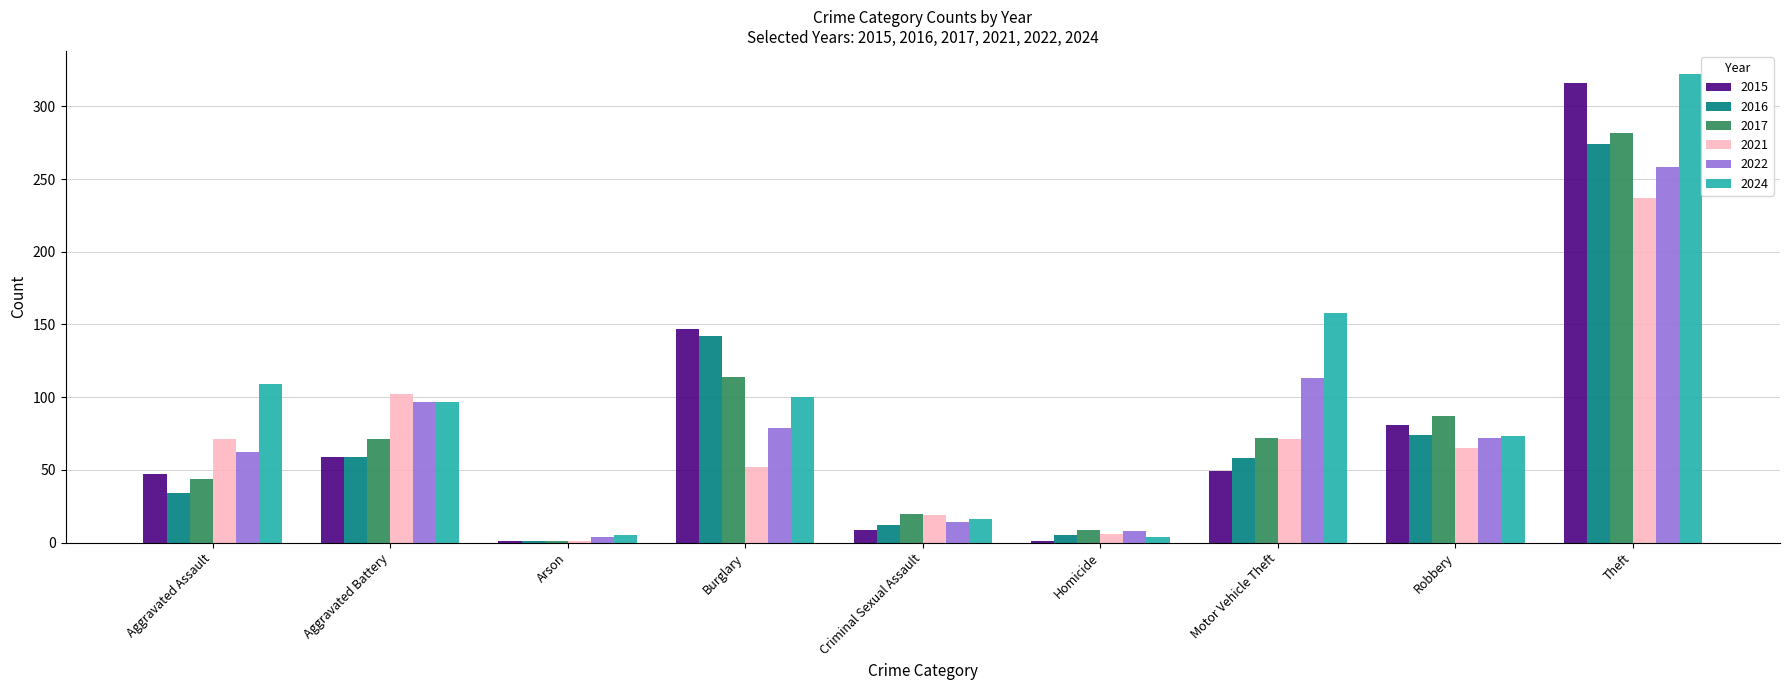

At which category does the chart reach its peak across all series?

Theft